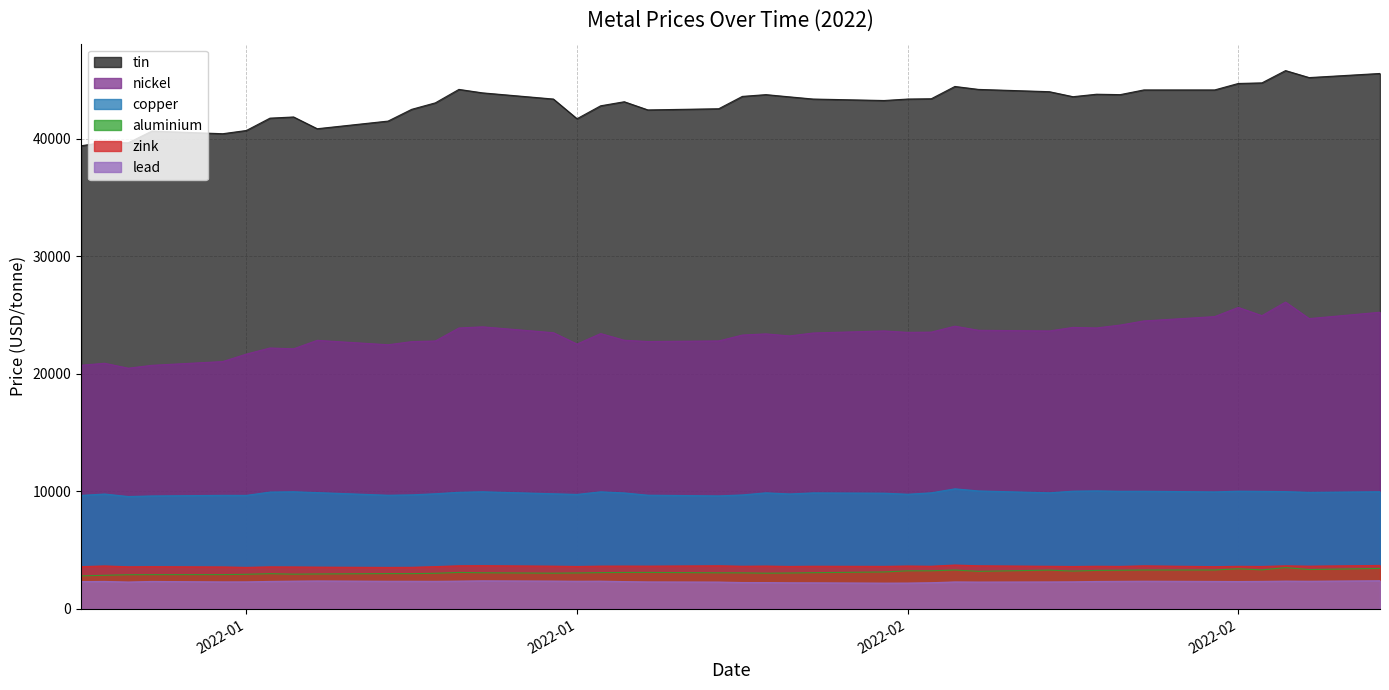

Does the chart display data point markers on the line(s)?

No